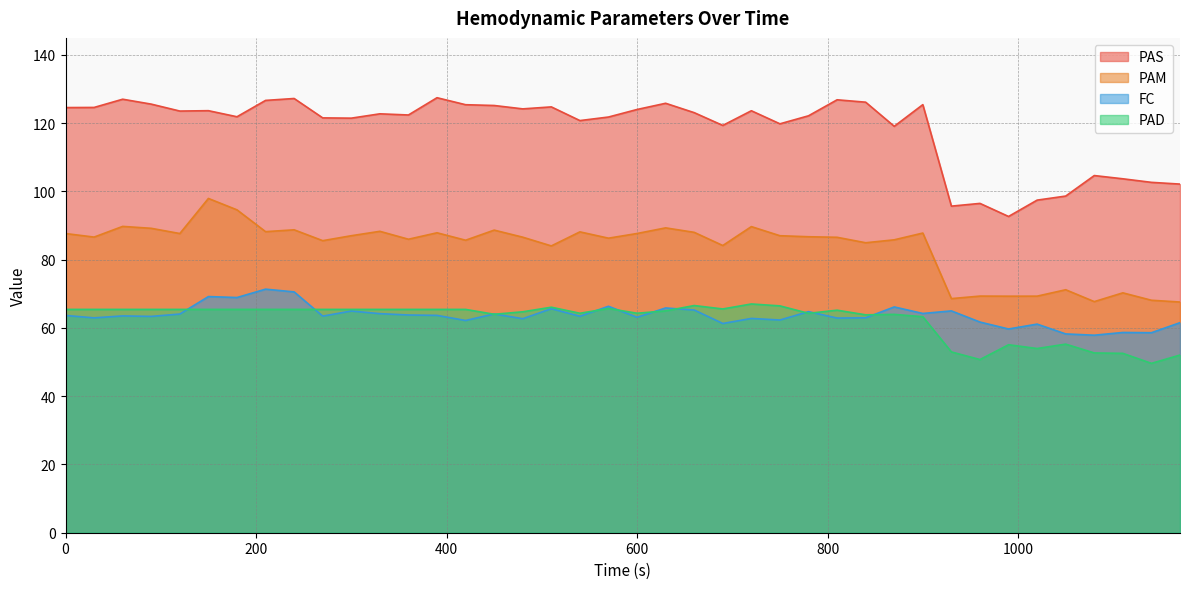

What is the total value across all series at 1050?

283.4